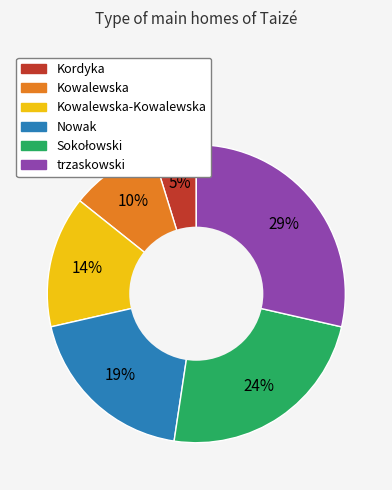

To the nearest percent, what is the average slice percentage?

17%